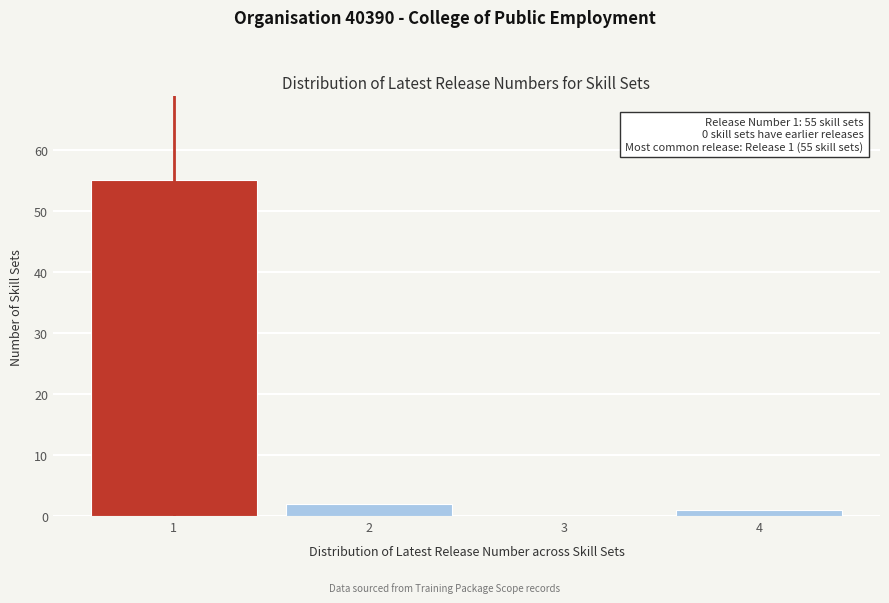

Reading left to right, extract all data points from this chart.

1=55	2=2	3=0	4=1